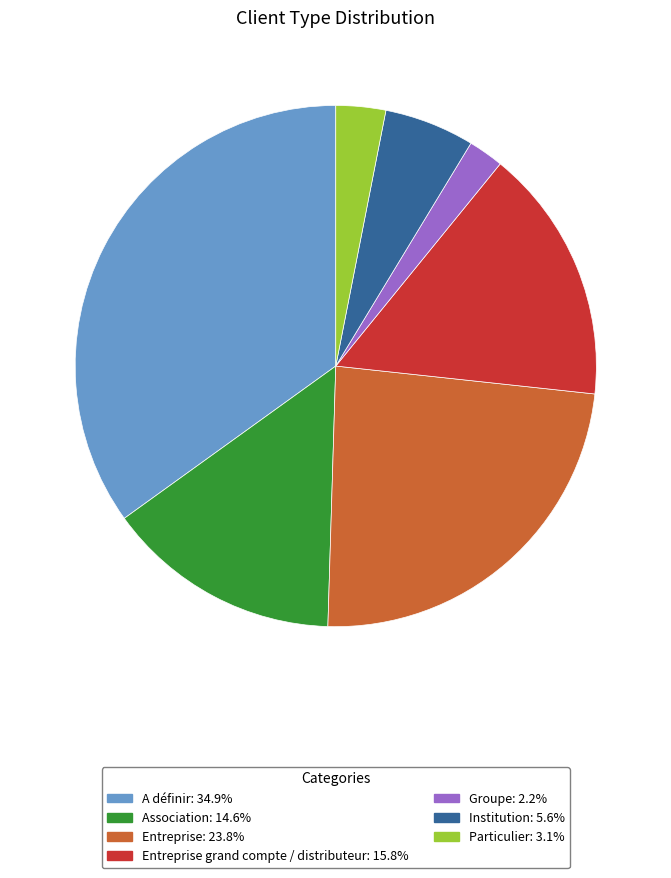

Is there a majority slice in this chart?

No